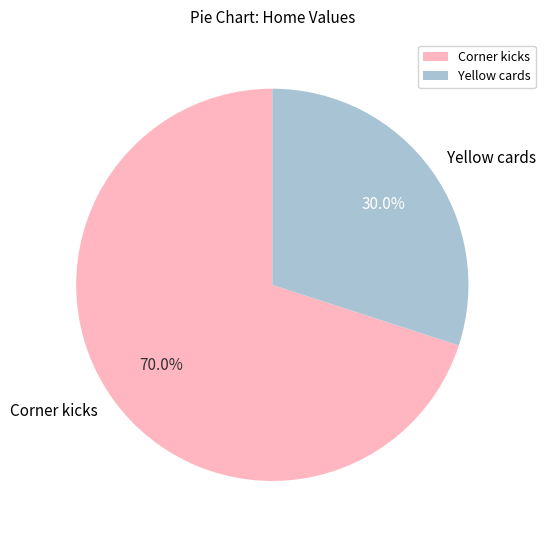

Does Yellow cards account for over 50% of the chart?

No